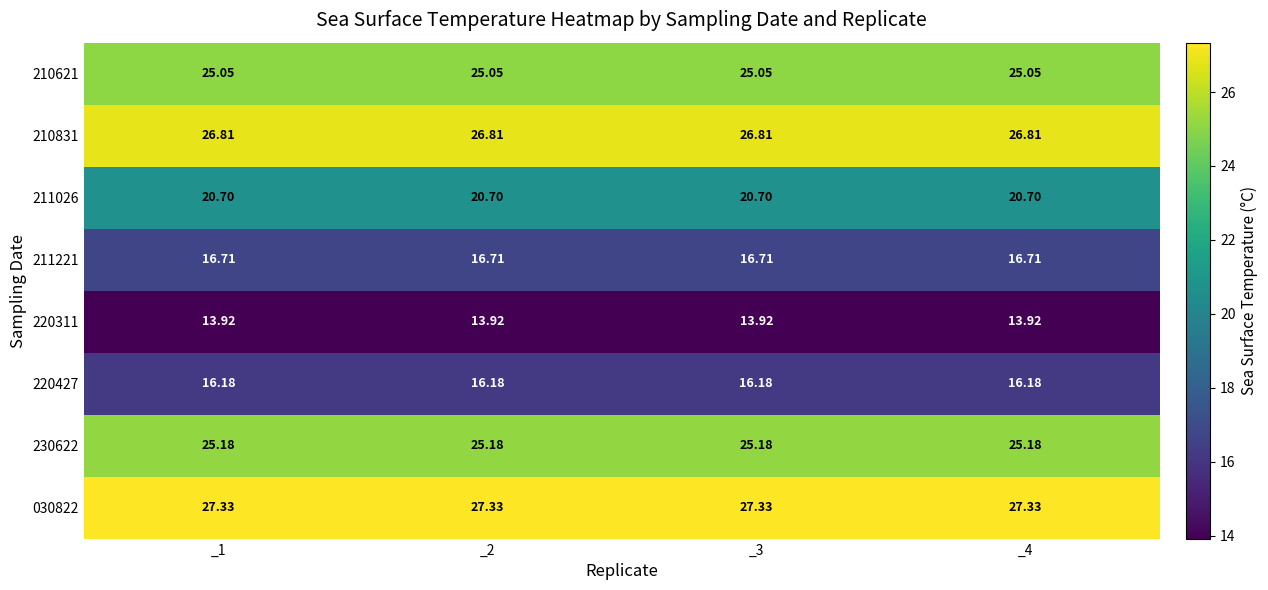

Is the value of 220311 at _3 greater than the value of 030822 at _4?

No